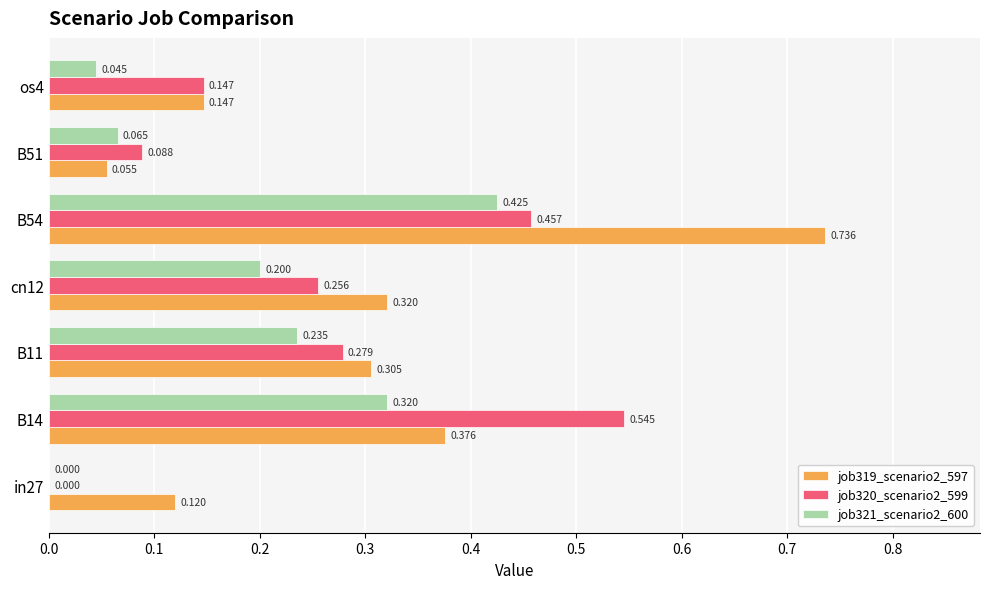

Is the value of job320_scenario2_599 at in27 greater than the value of job319_scenario2_597 at cn12?

No